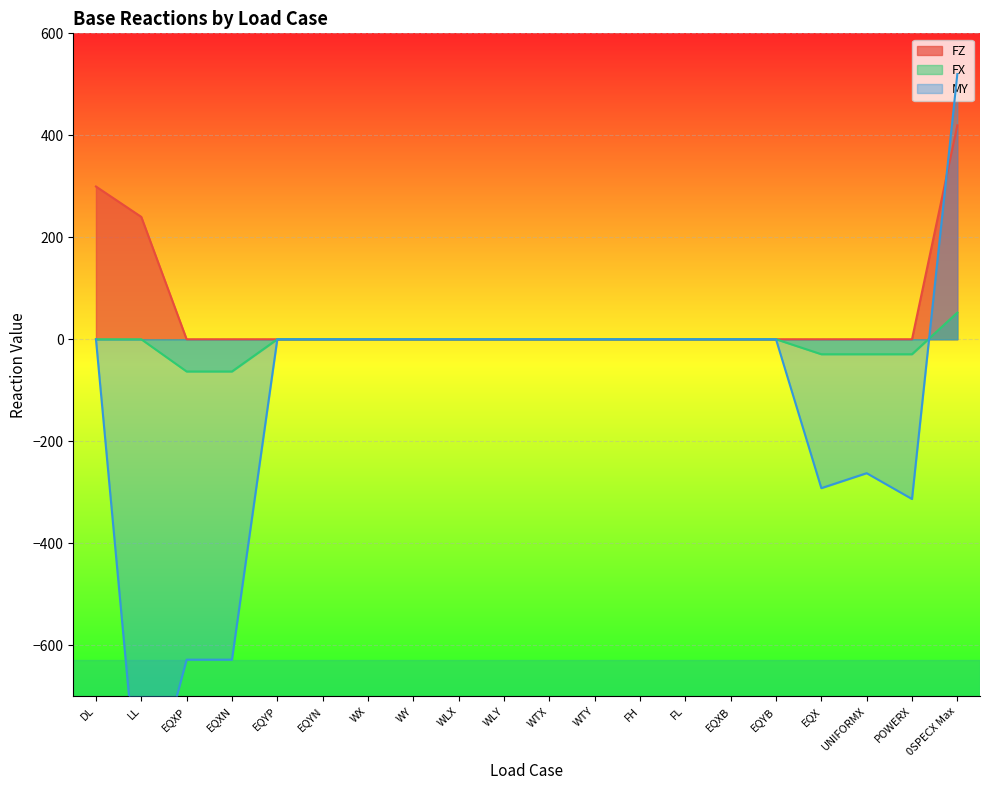

Reading left to right, what are all the values shown in this chart?

FZ: 299.6	240.0	0.0	0.0	0.0	0.0	0.0	0.0	0.0	0.0	0.0	0.0	0.0	0.0	0.0	0.0	0.0	0.0	0.0	419.6
FX: 0.0	0.0	-63.2	-63.2	0.0	0.0	0.0	0.0	0.0	0.0	0.0	0.0	0.0	0.0	0.0	0.0	-29.4	-29.4	-29.4	52.2
MY: 0.0	-960.0	-628.4	-628.4	0.0	0.0	0.0	0.0	0.0	0.0	0.0	0.0	0.0	0.0	0.0	0.0	-292.0	-262.6	-313.3	520.0